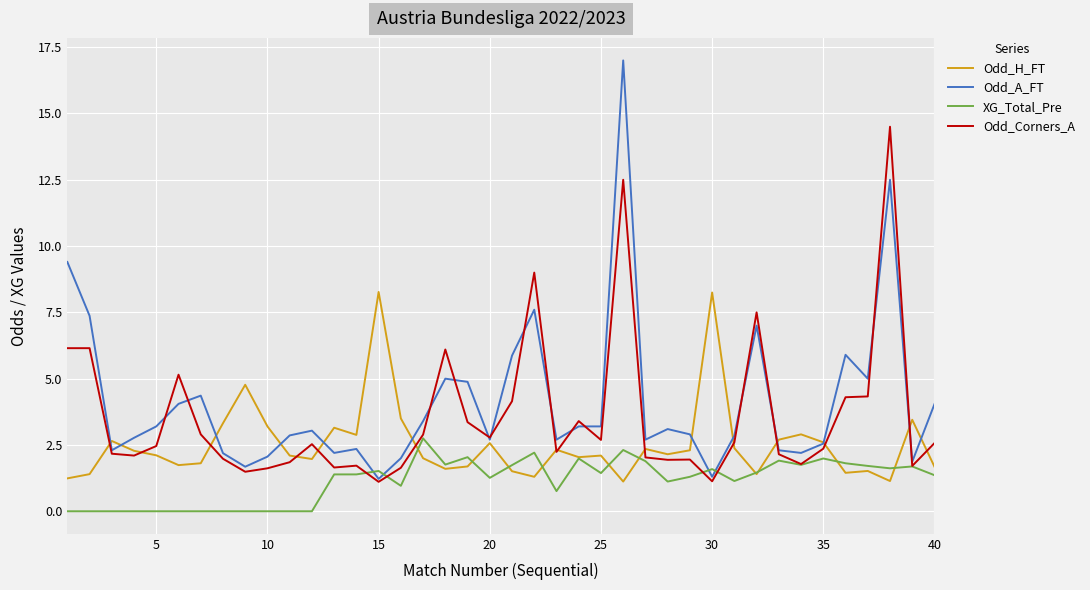

How many distinct data groups are displayed?

4